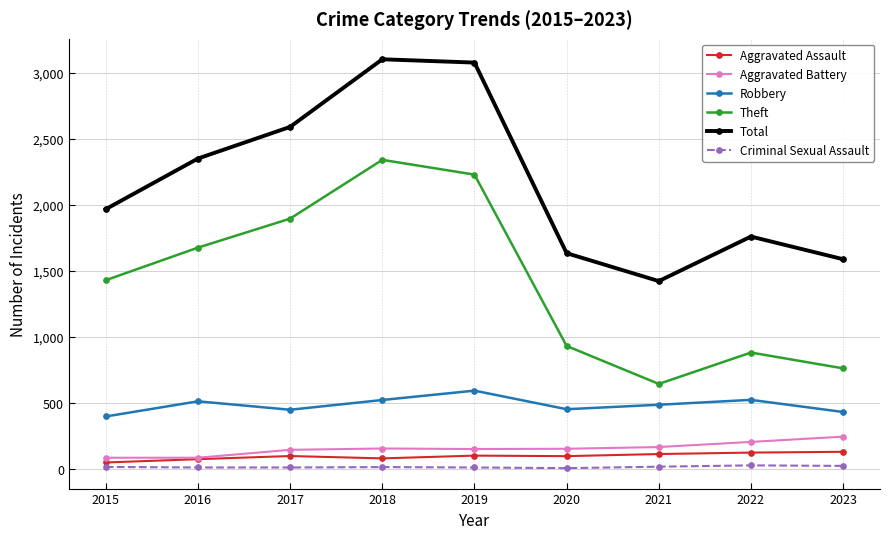

Between 2016 and 2019, which series saw the biggest shift?

Total